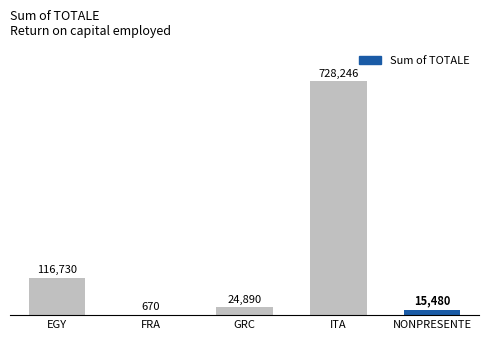

Reading right to left, what are all the values shown in this chart?

NONPRESENTE=15480	ITA=728246	GRC=24890	FRA=670	EGY=116730